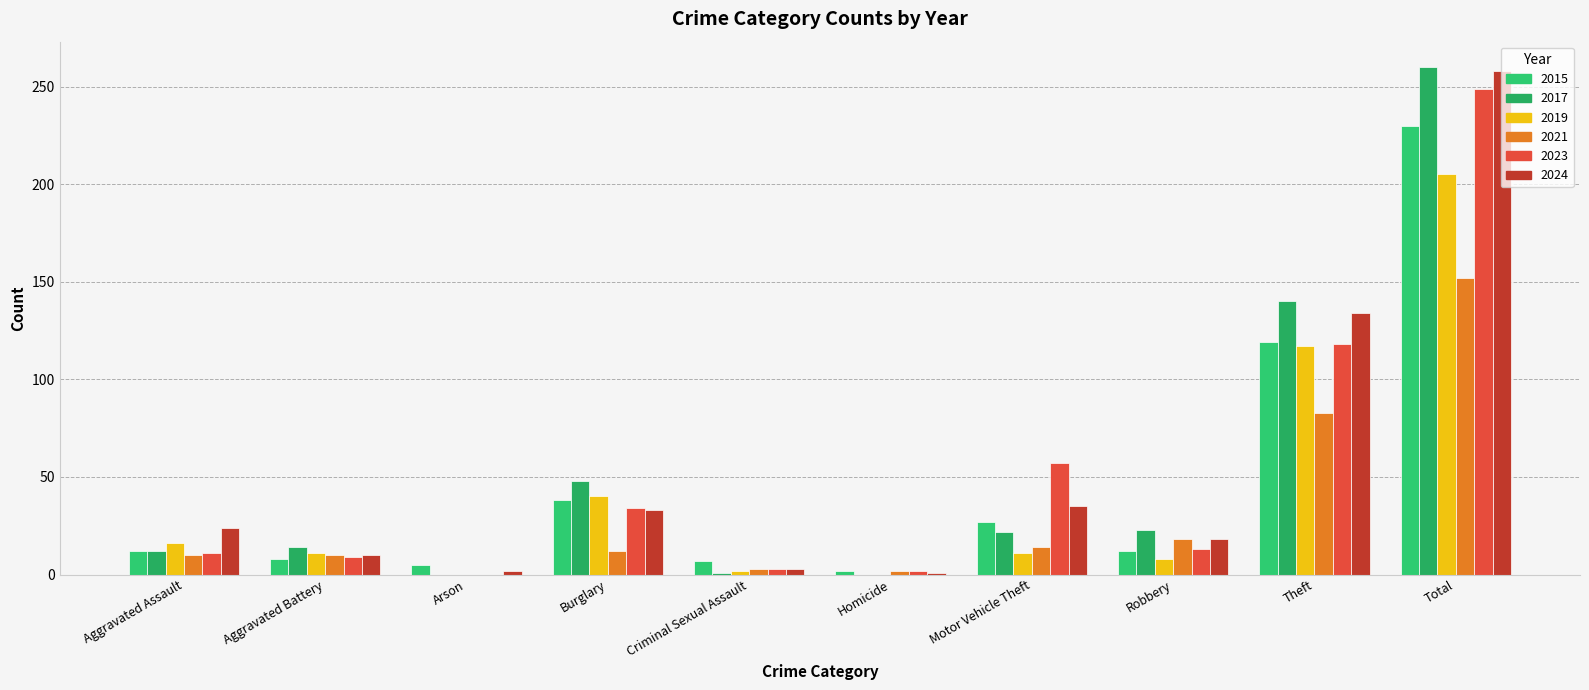

At how many categories does at least one series exceed 256?

1